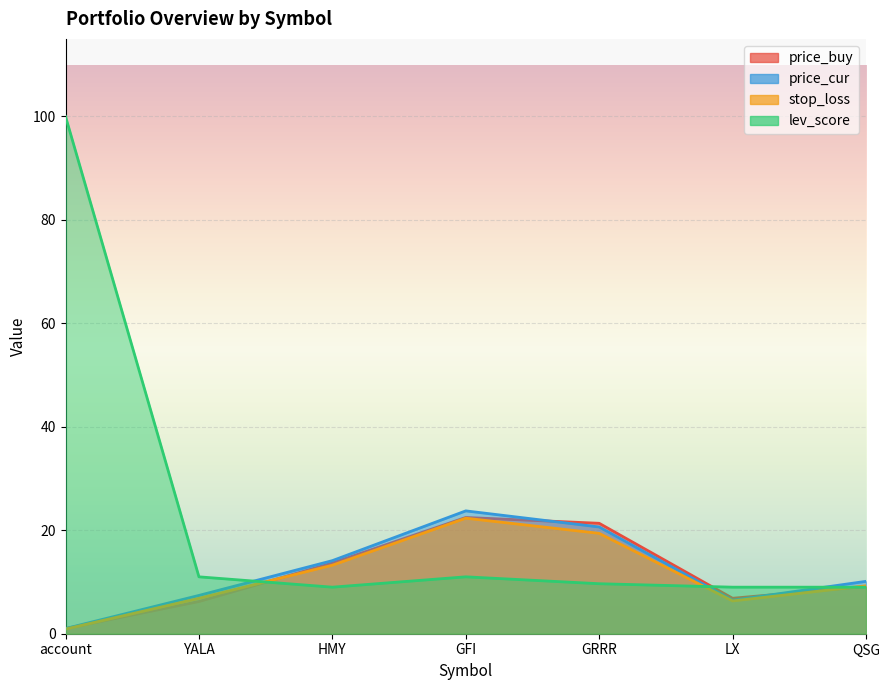

Reading left to right, list all the values displayed in this chart.

price_buy: 1.0	6.2	13.7	22.5	21.4	6.9	9.1
price_cur: 1.0	7.4	14.1	23.8	20.6	6.5	10.1
stop_loss: 0.9	6.8	13.2	22.3	19.4	6.3	9.3
lev_score: 100.0	11.0	9.0	11.0	9.7	9.0	9.0